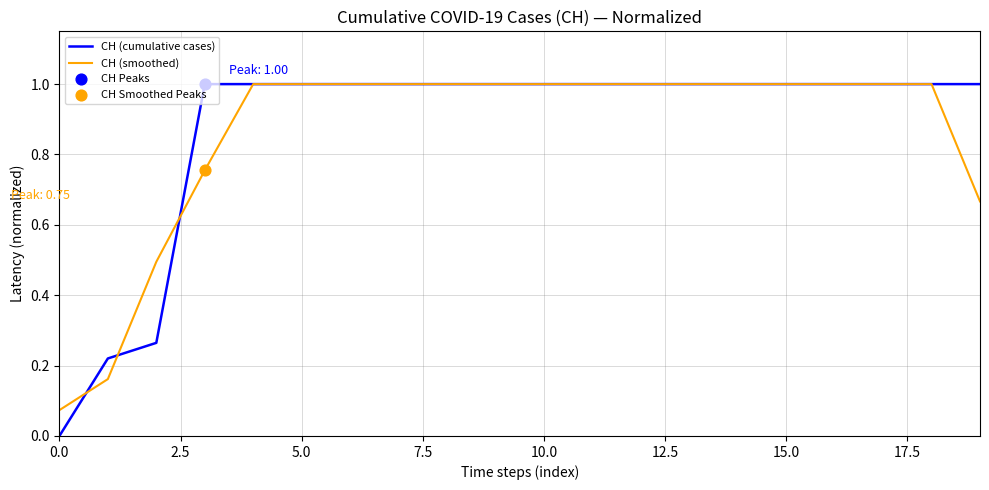

What is the highest value of the CH (smoothed) series?

1.0